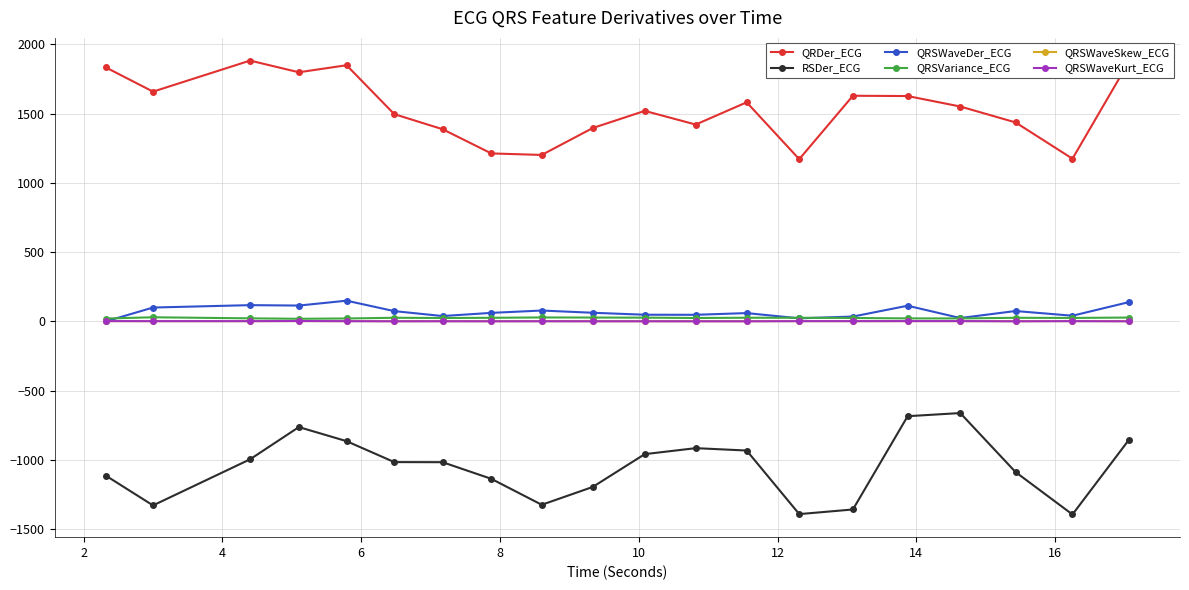

What are all the series names shown in the legend?

QRDer_ECG, RSDer_ECG, QRSWaveDer_ECG, QRSVariance_ECG, QRSWaveSkew_ECG, QRSWaveKurt_ECG